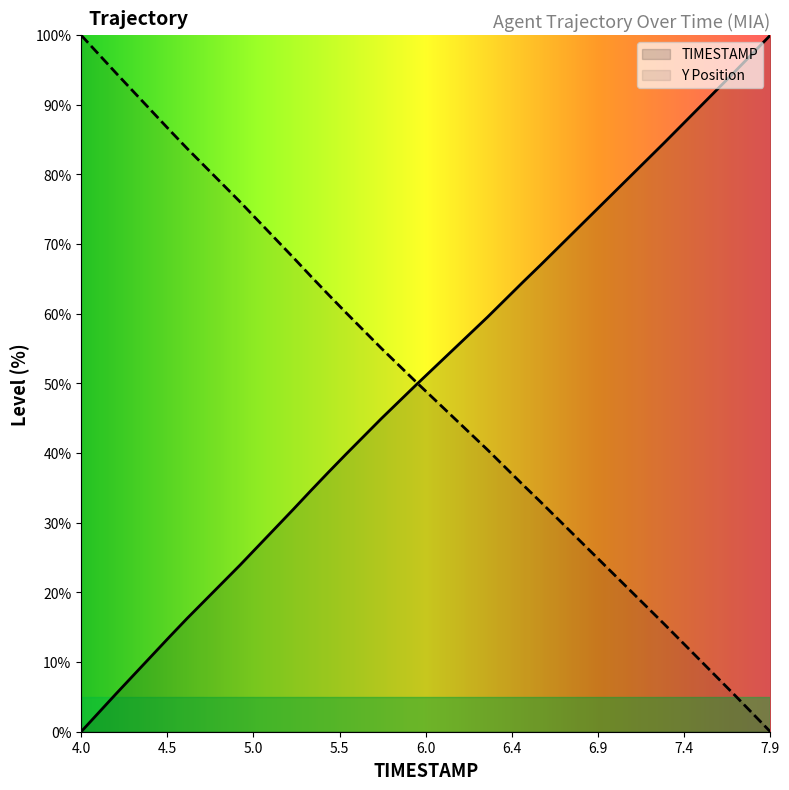

How many categories are shown in the chart?

40